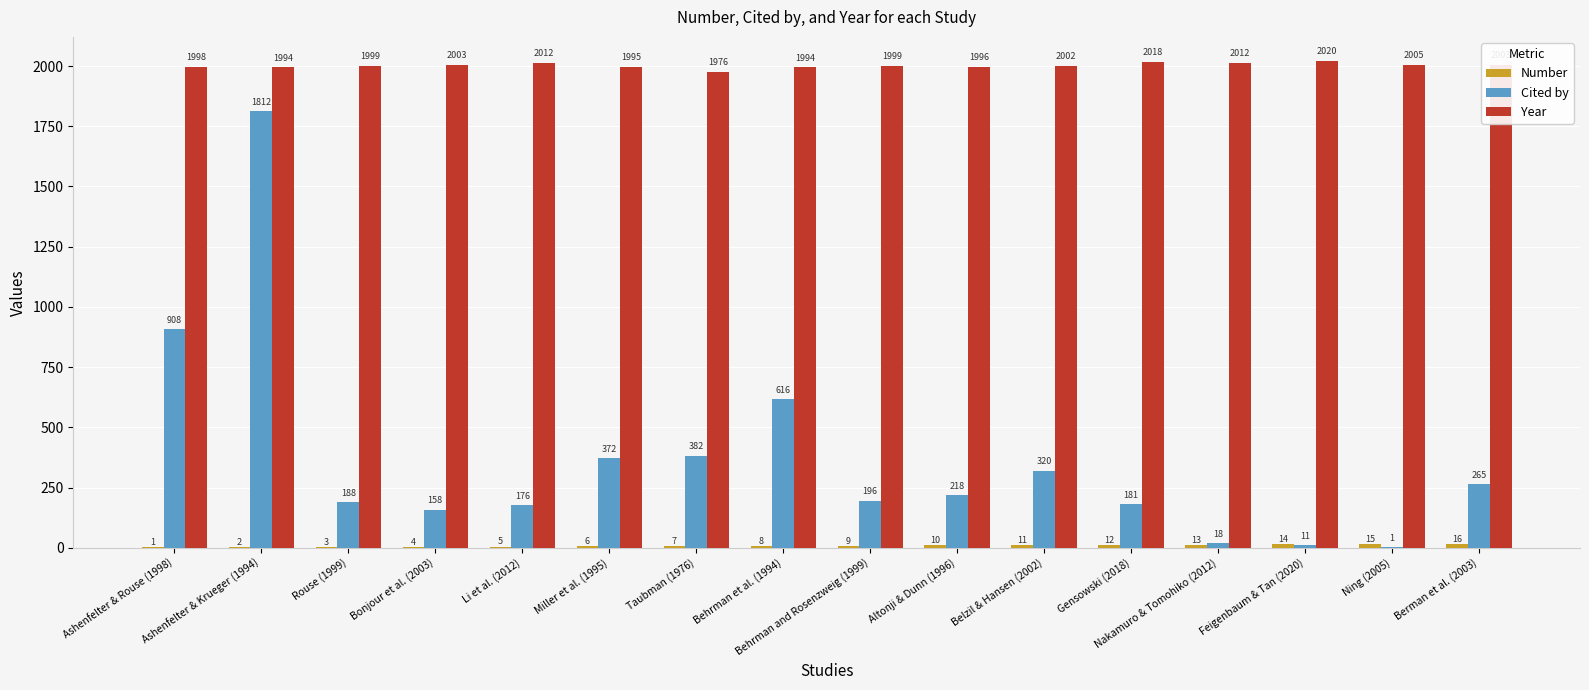

The value of Year at Gensowski (2018) is 2018. True or false?

True